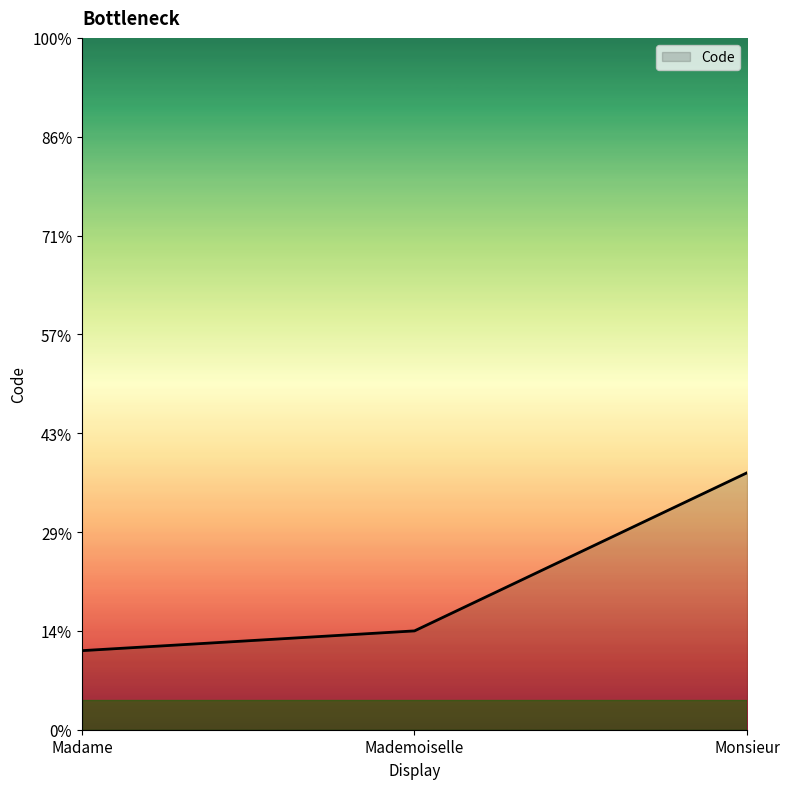

Does the chart have visible grid lines?

No